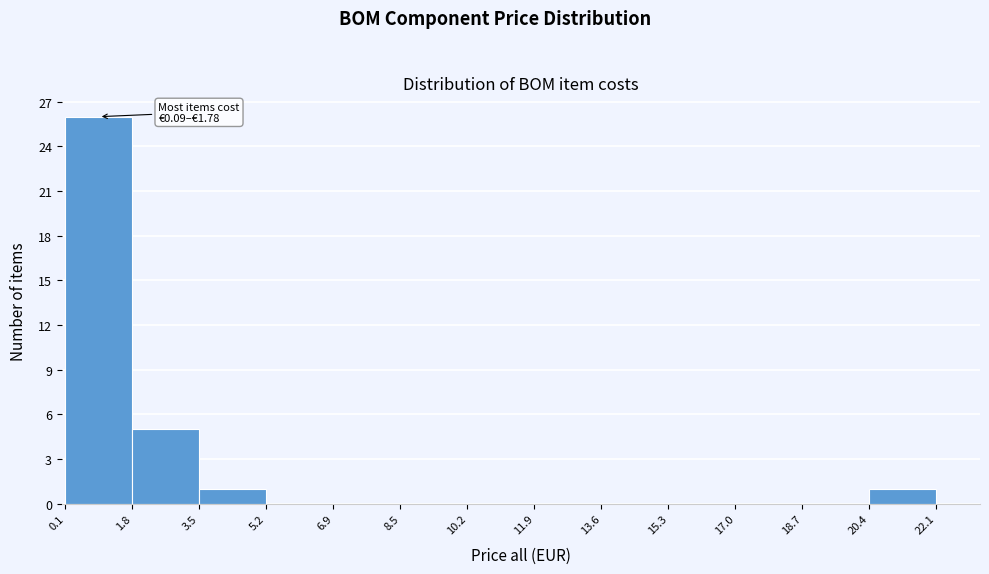

Which range on the x-axis has the tallest bar?

0.1 to 1.8